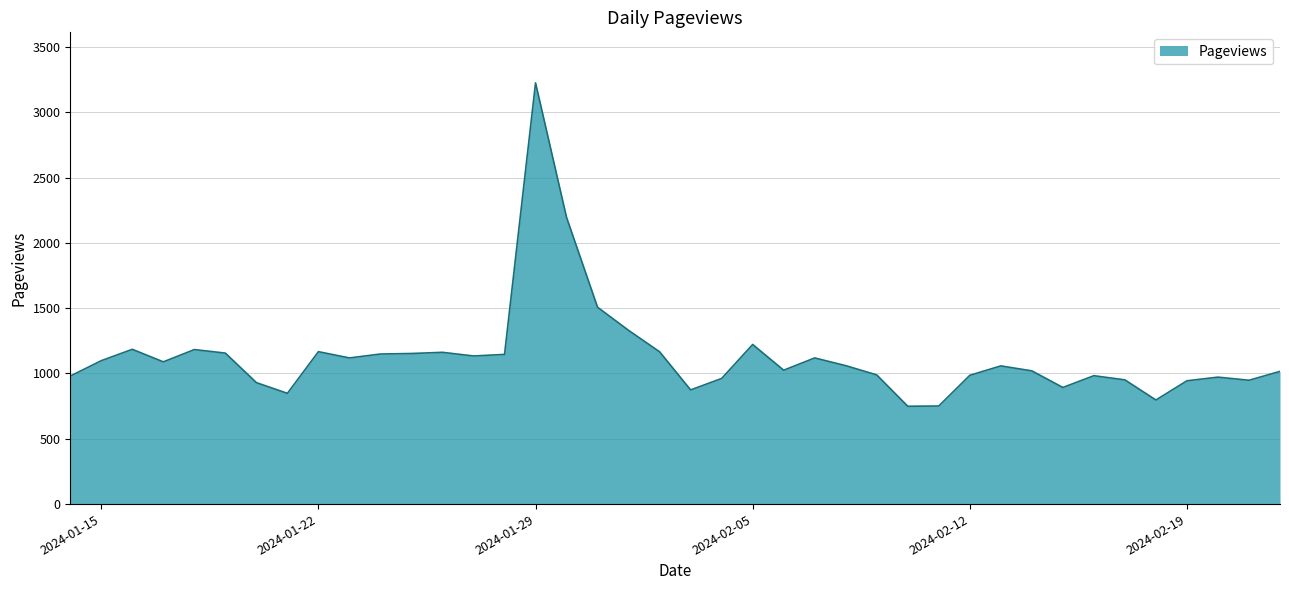

How many lines are shown in the chart?

1